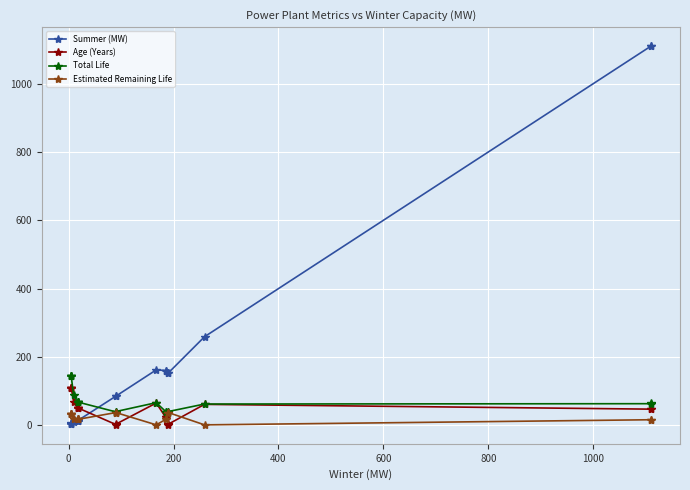

Reading left to right, transcribe all the data shown in this chart.

Summer (MW): 4.0	4.0	4.0	5.0	9.5	13.0	13.0	13.0	13.0	85.0	85.0	162.0	160.0	160.0	153.0	153.0	259.0	1110.0	1110.0
Age (Years): 110.0	110.0	110.0	110.0	68.0	51.0	51.0	51.0	51.0	2.0	3.0	65.0	23.0	23.0	2.0	3.0	61.0	47.0	48.0
Total Life: 143.0	143.0	143.0	143.0	87.0	68.0	68.0	68.0	68.0	39.0	40.0	66.0	40.0	40.0	39.0	40.0	62.0	63.0	64.0
Estimated Remaining Life: 33.0	33.0	33.0	33.0	19.0	17.0	17.0	17.0	17.0	37.0	37.0	1.0	17.0	17.0	37.0	37.0	1.0	16.0	16.0